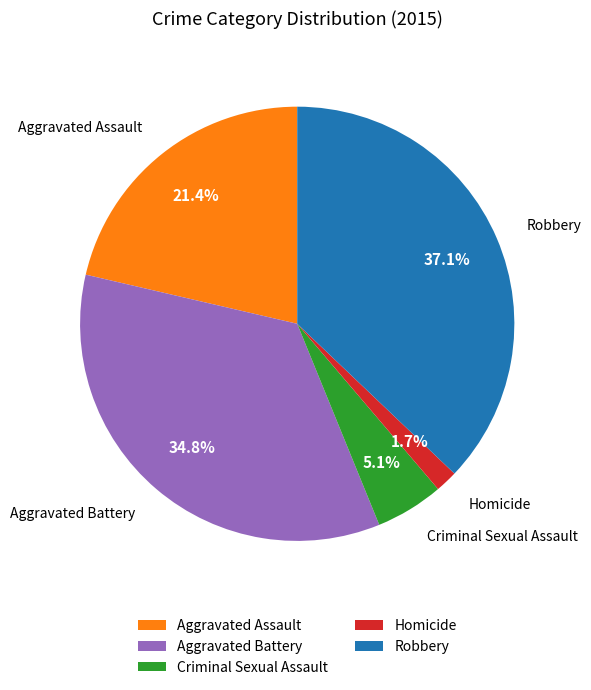

To the nearest percent, what percentage of the pie is Criminal Sexual Assault?

5%